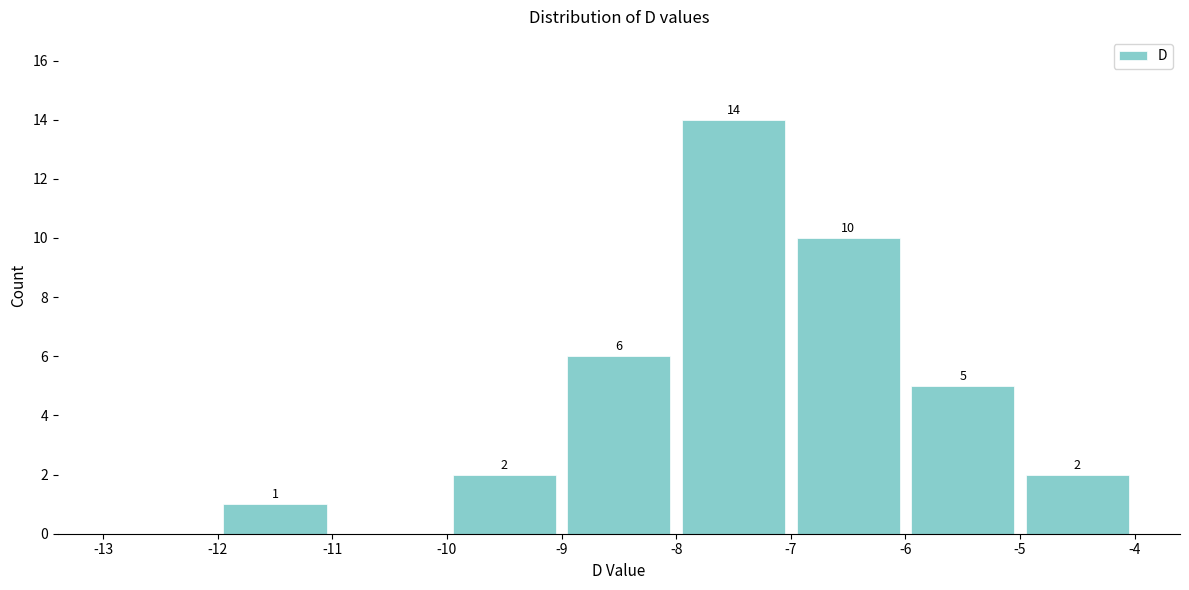

Which range on the x-axis has the tallest bar?

-8 to -7